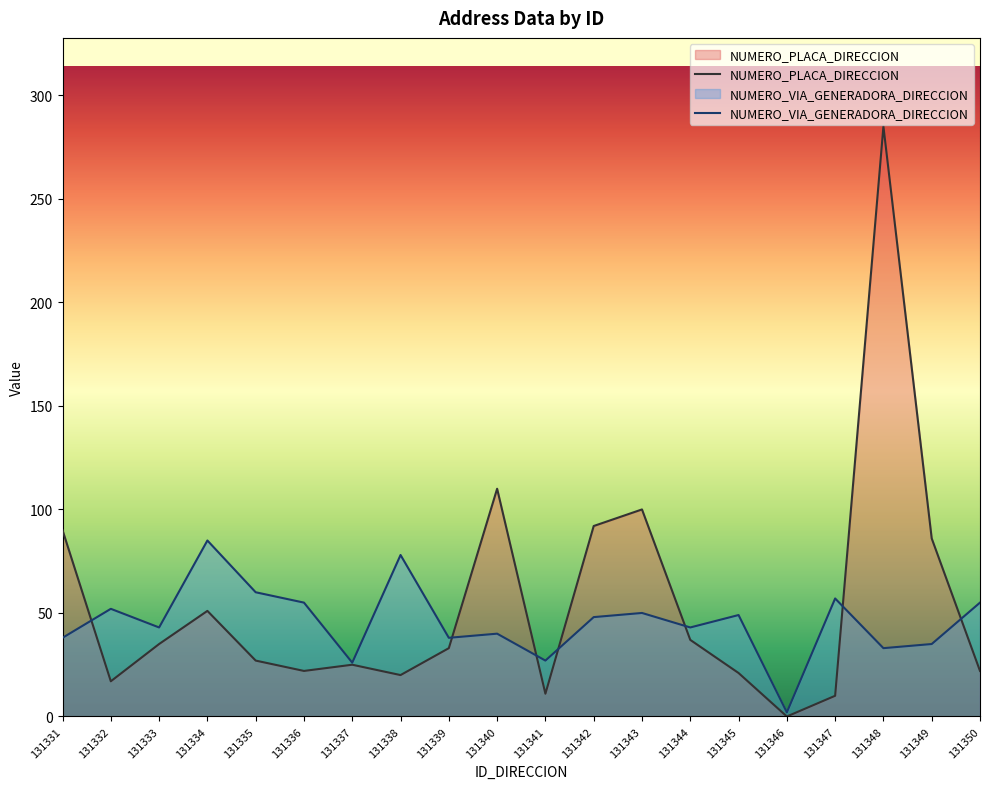

Which series has the largest range (max minus min)?

NUMERO_PLACA_DIRECCION